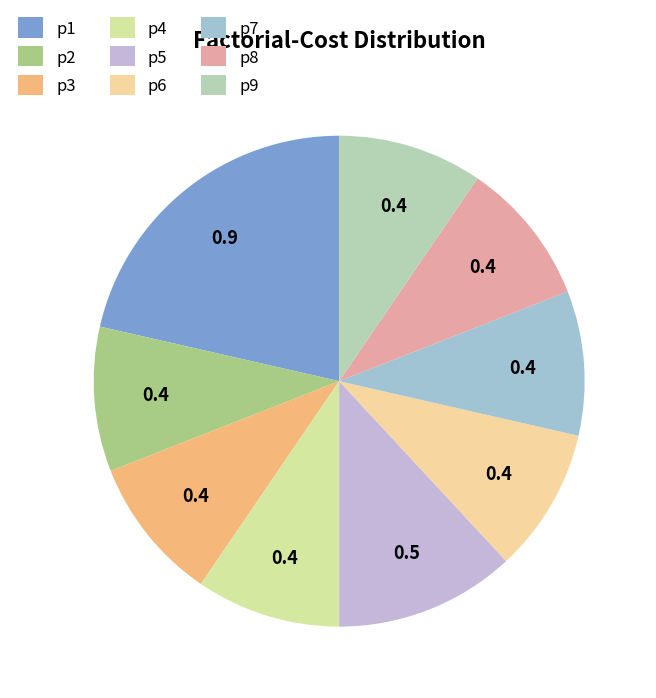

Count the number of slices in the pie.

9